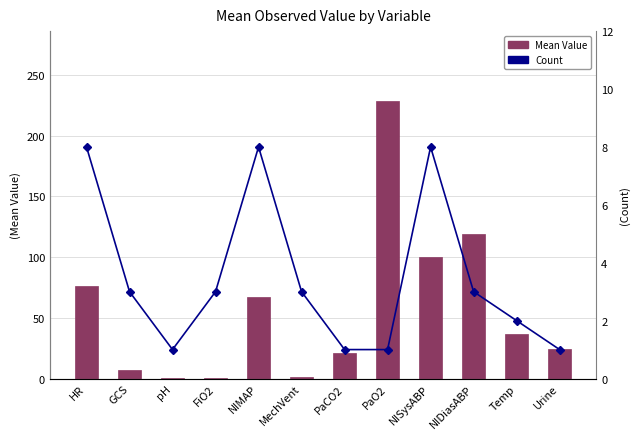

Rank the series by their maximum value, from highest to lowest.

Mean Value, Count